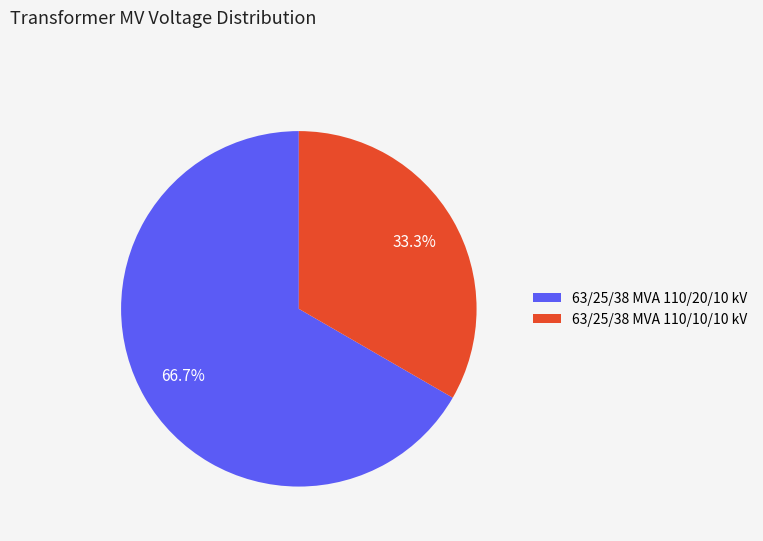

To the nearest percent, what is the average slice percentage?

50%